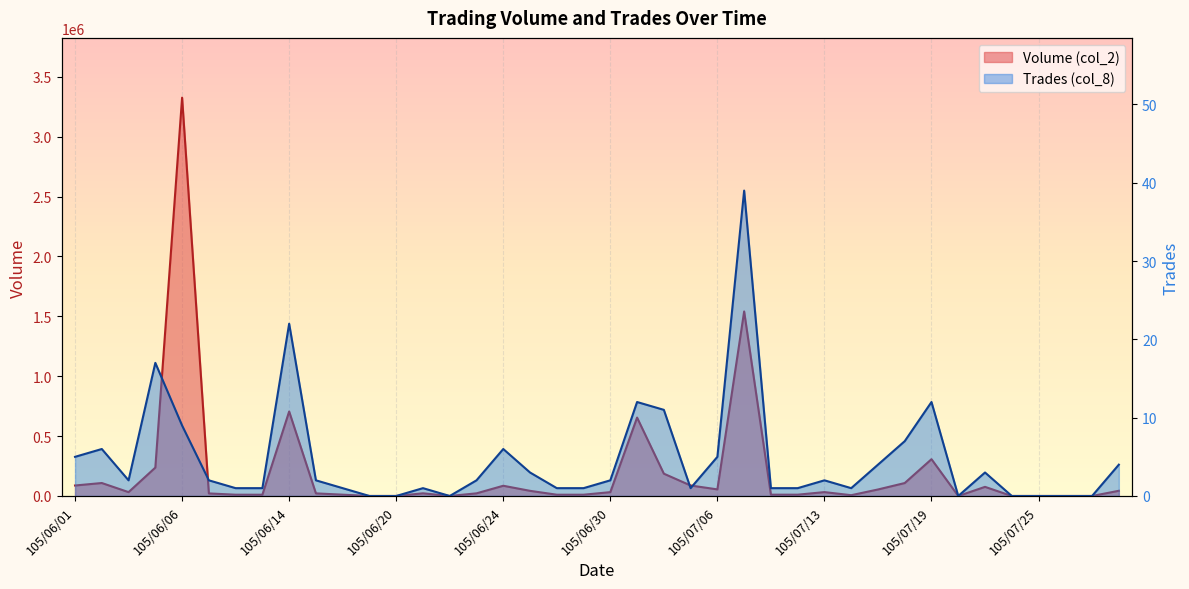

What are all the series names shown in the legend?

Volume (col_2), Trades (col_8)